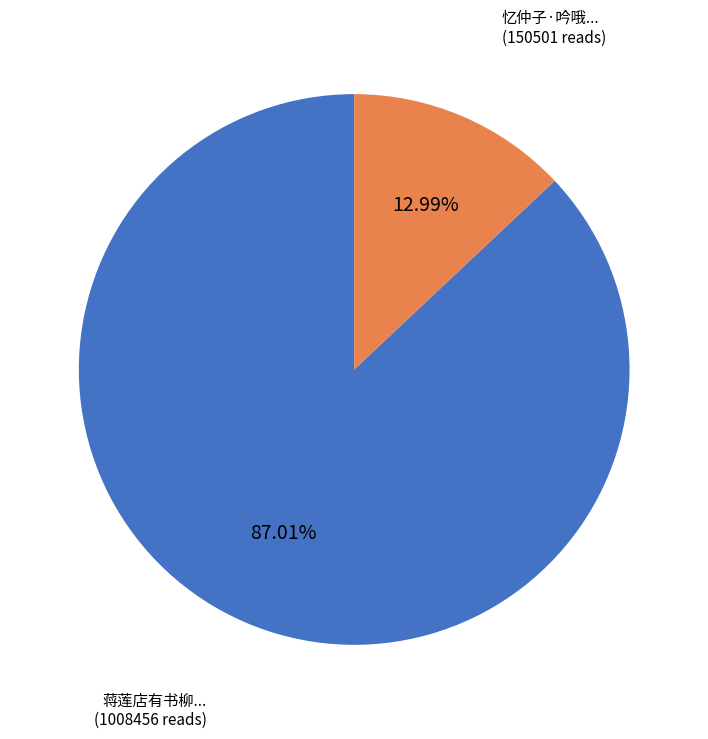

Is there any slice that represents more than half of the pie?

Yes